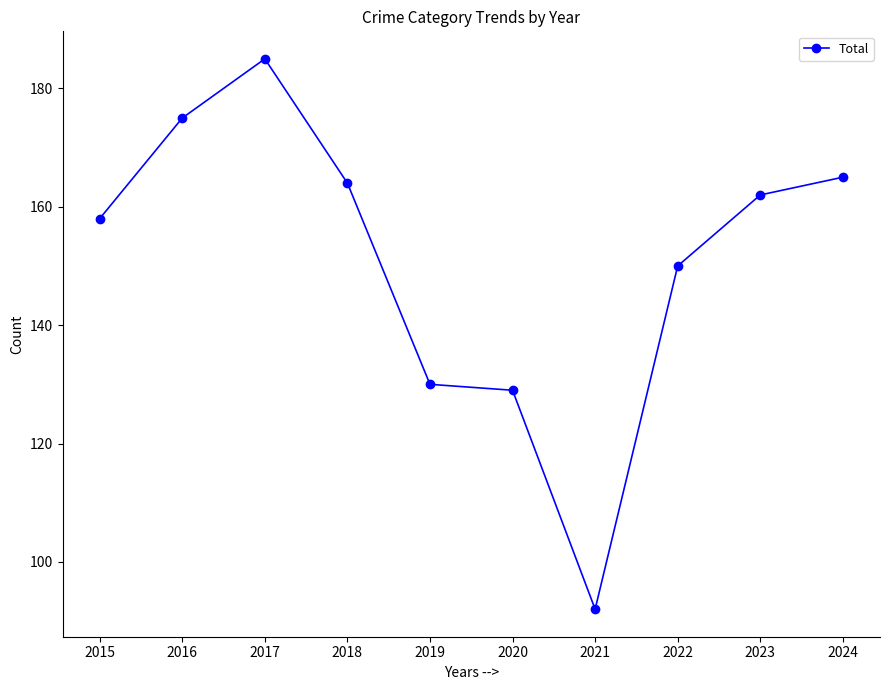

Between 2023 and 2017, which is larger?

2017